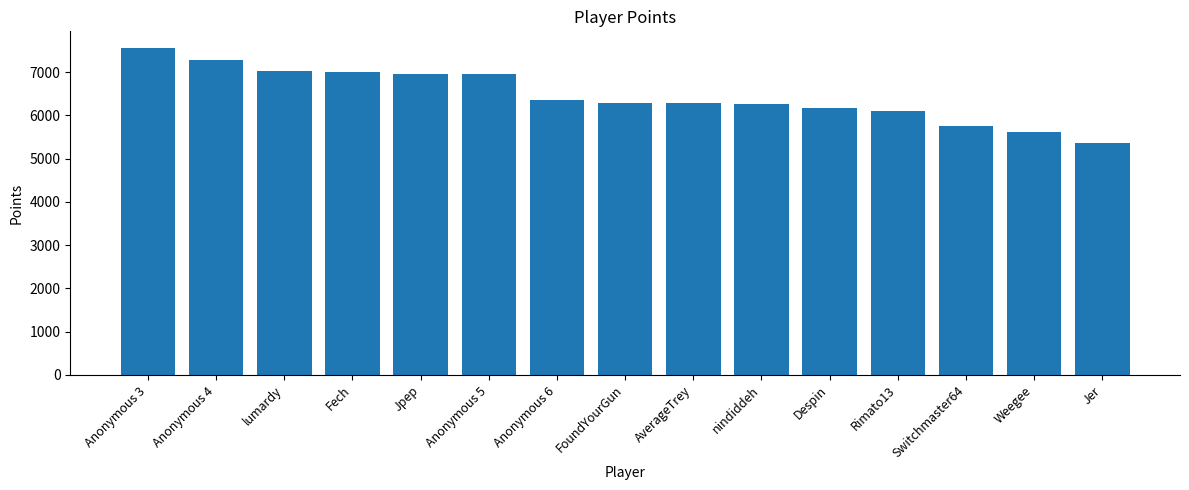

The value at Rimato13 is 4243. True or false?

False